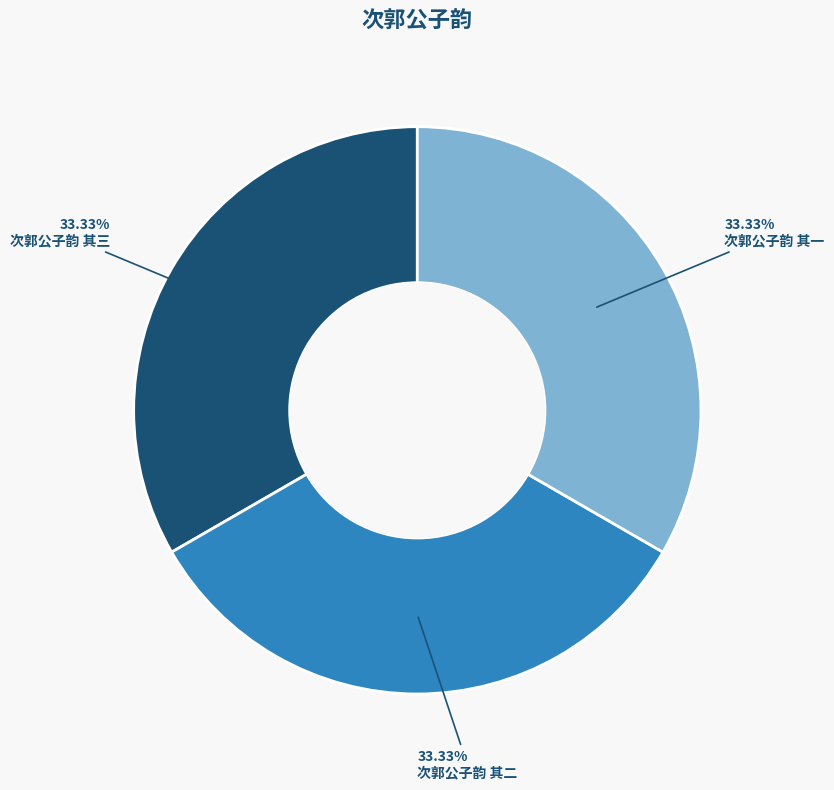

Is it true that 次郭公子韵 其二 is 22% of the pie?

False